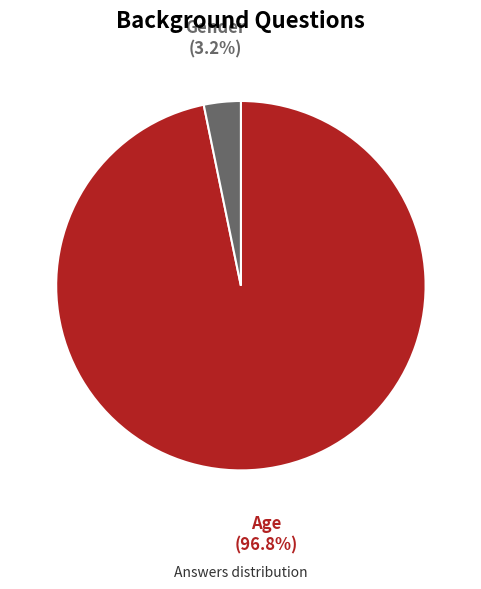

Between Gender and Age, which is larger?

Age